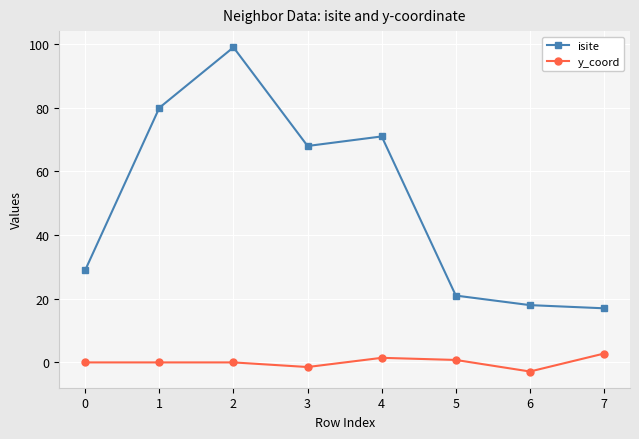

List the series in order of their peak value, lowest first.

y_coord, isite